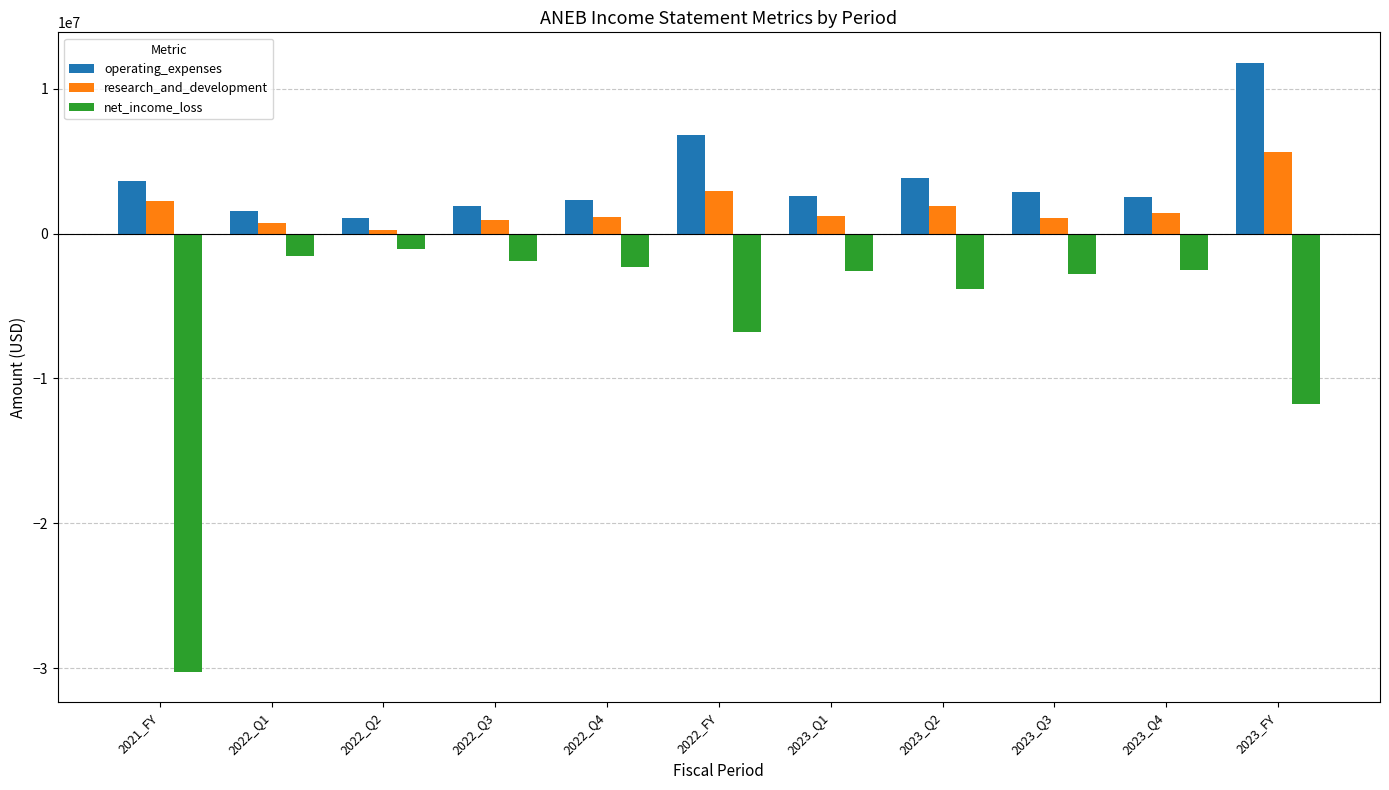

How many groups of bars are there?

11